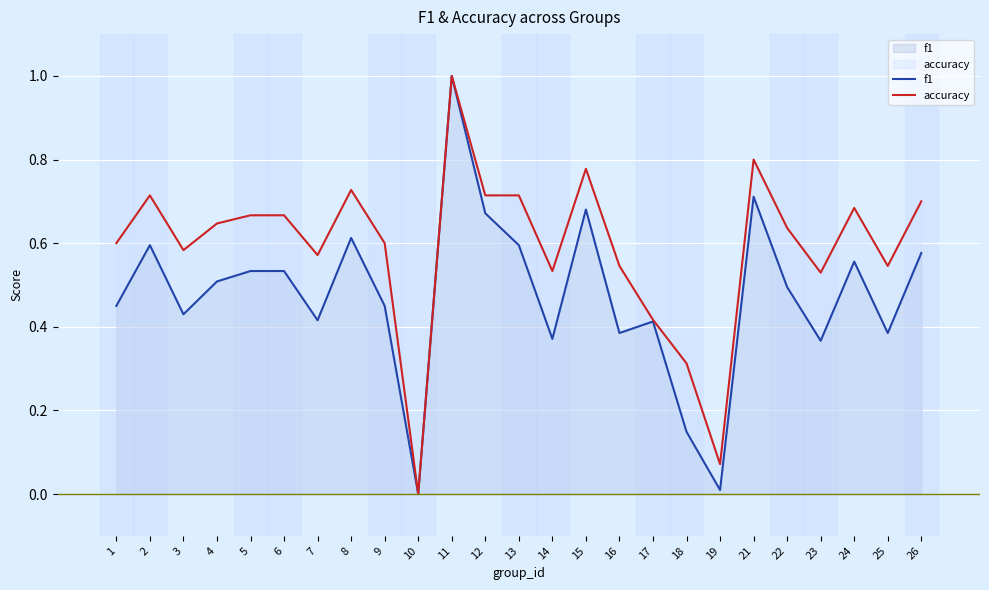

True or false: f1 and accuracy intersect in this chart.

False